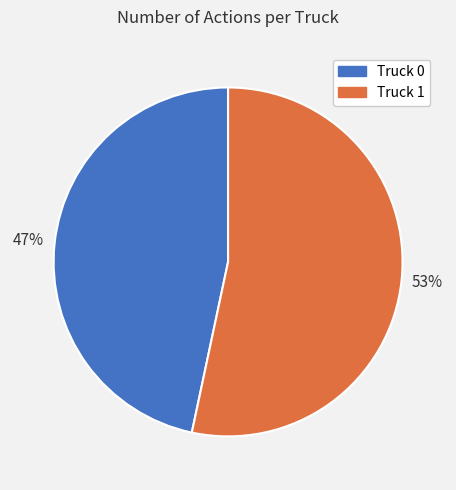

How many slices are in this pie chart?

2